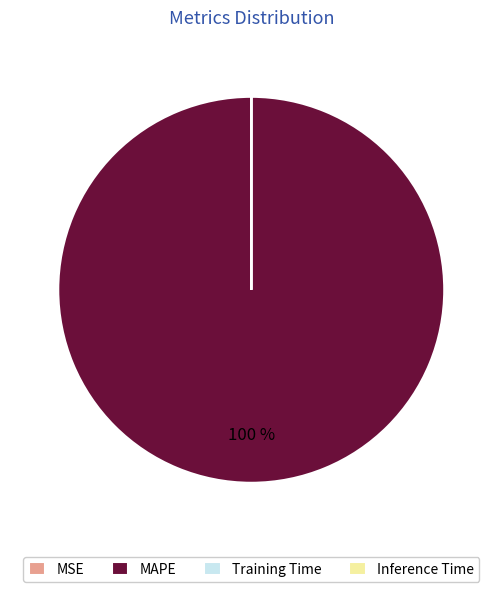

The MAPE slice represents 91% of the pie. True or false?

False